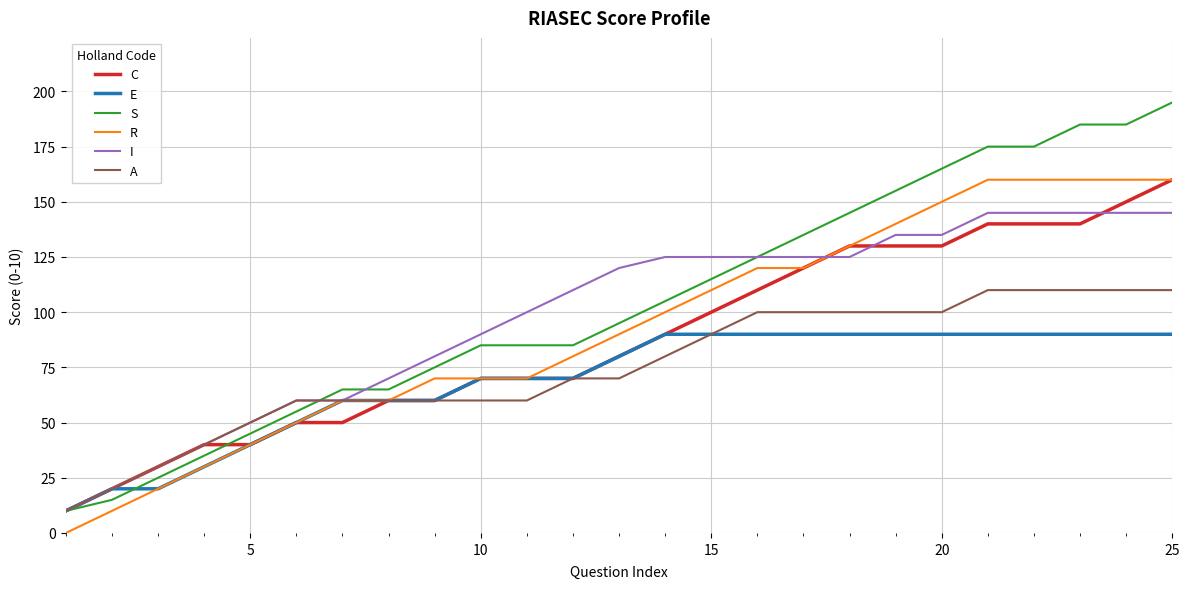

What is the difference between the second highest and minimum values in the C series?

140